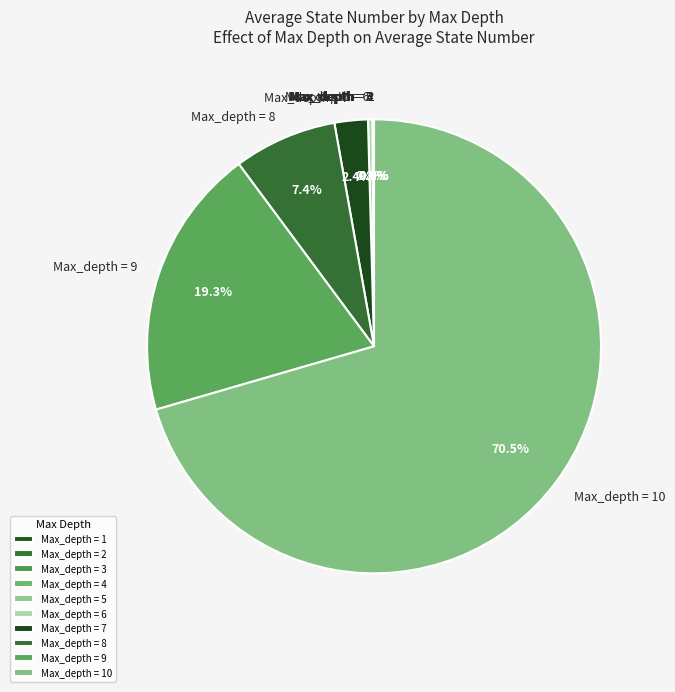

What percentage do Max_depth = 9 and Max_depth = 8 together represent?

26.7%